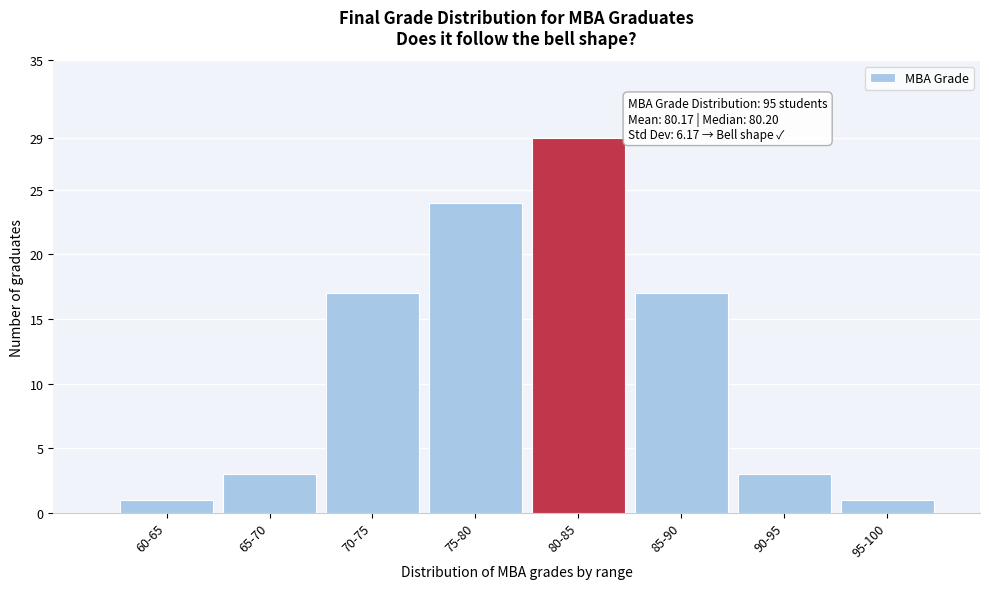

Reading left to right, what are all the values shown in this chart?

60-65=1	65-70=3	70-75=17	75-80=24	80-85=29	85-90=17	90-95=3	95-100=1